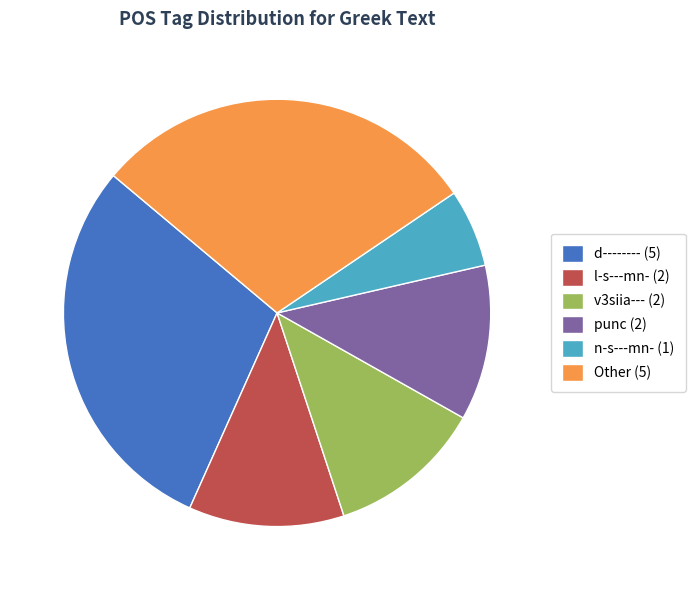

Count the number of slices in the pie.

6